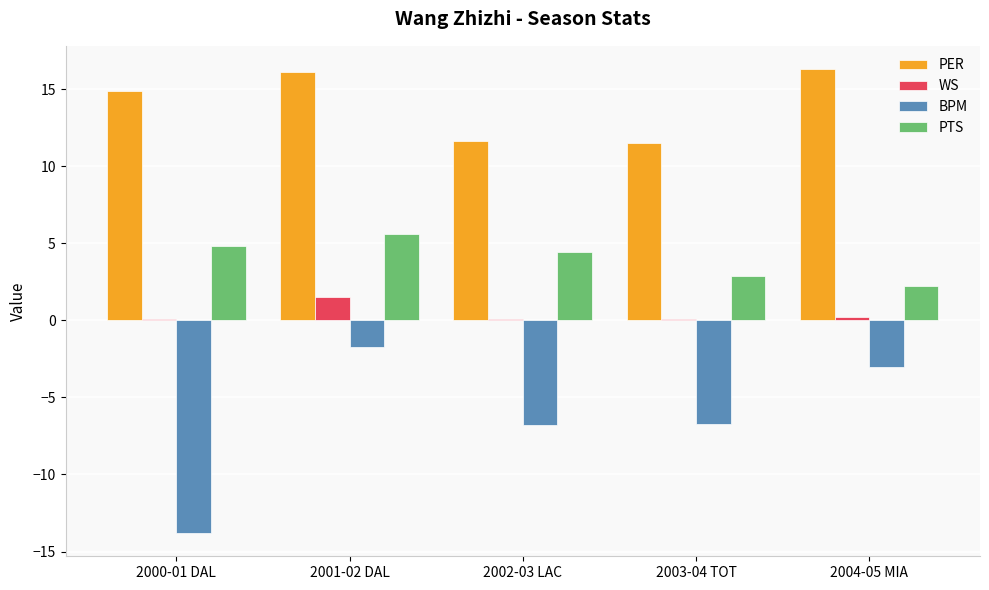

What is the minimum value shown in the chart?

-13.8